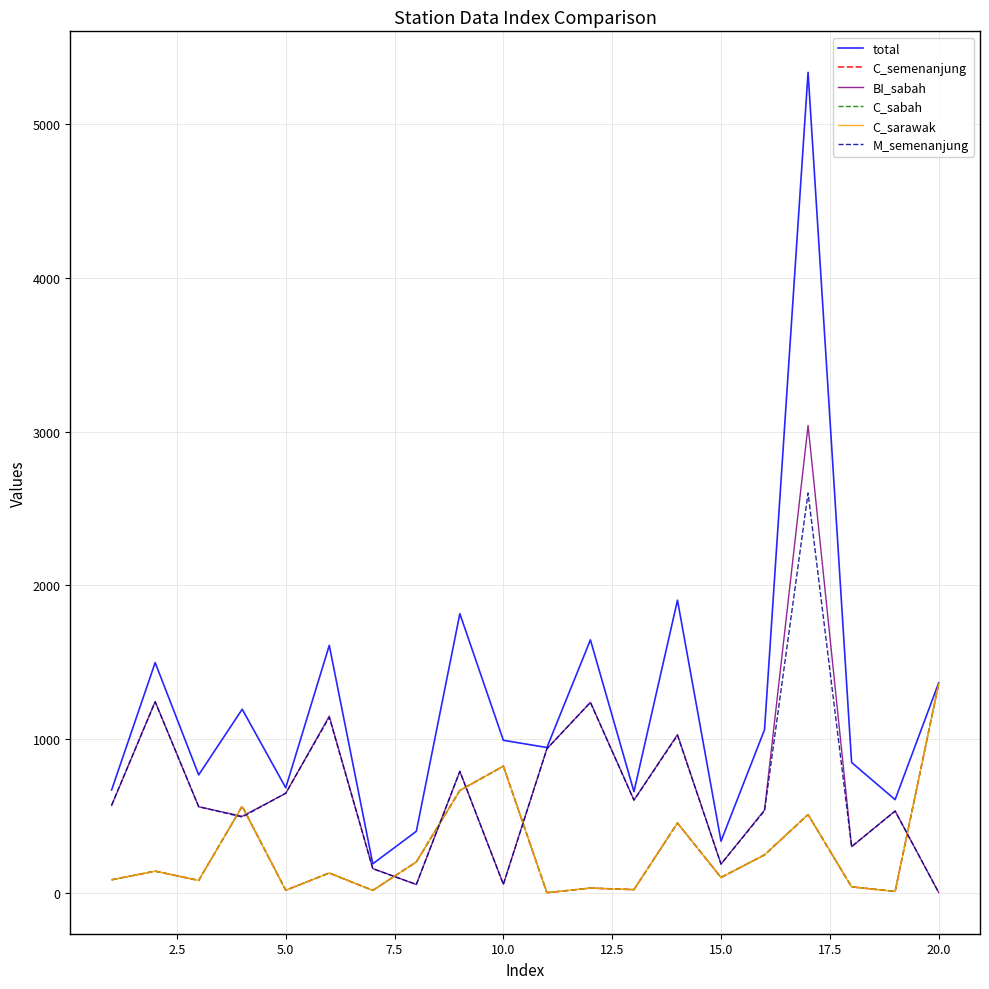

Does the chart have visible grid lines?

Yes